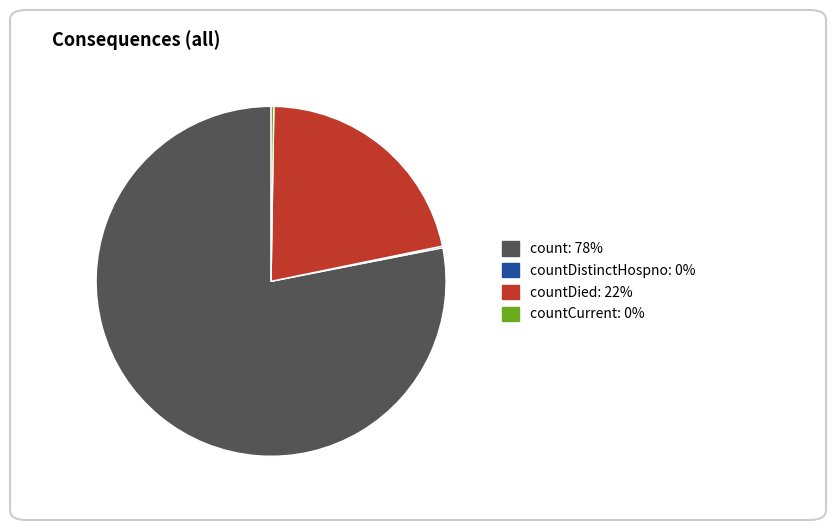

Does any single category account for the majority?

Yes